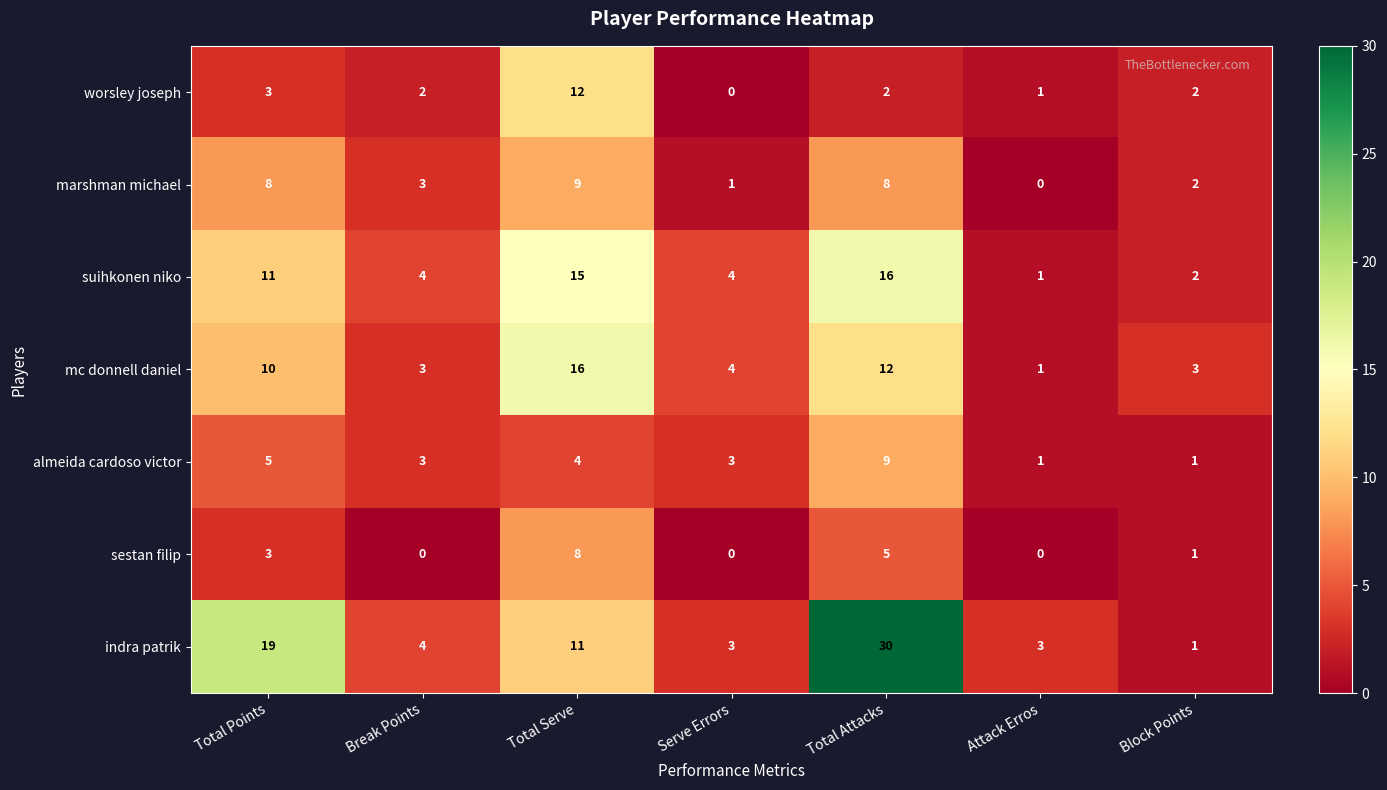

True or false: marshman michael has a value of 3 at Break Points.

True